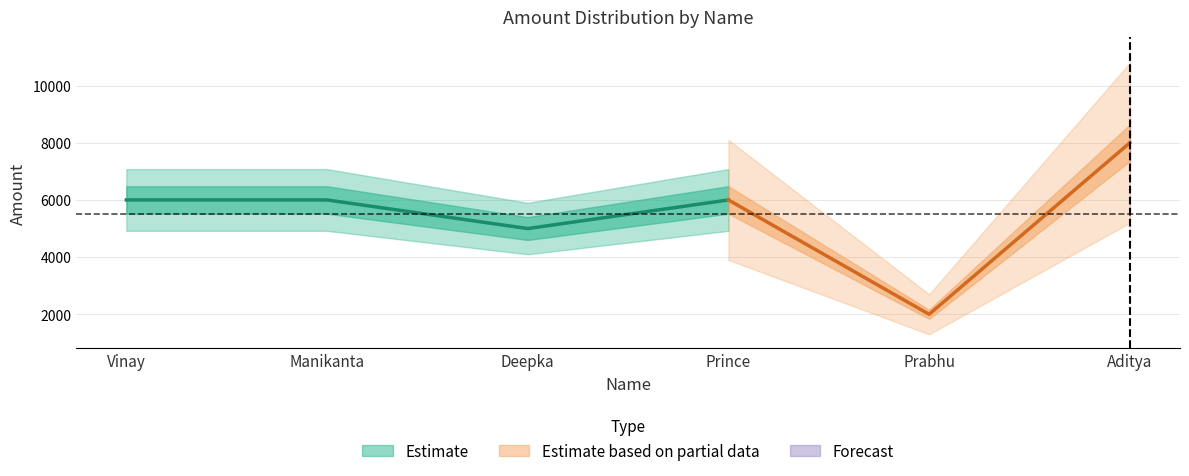

What is the sum of the values at Deepka and Vinay?

11000